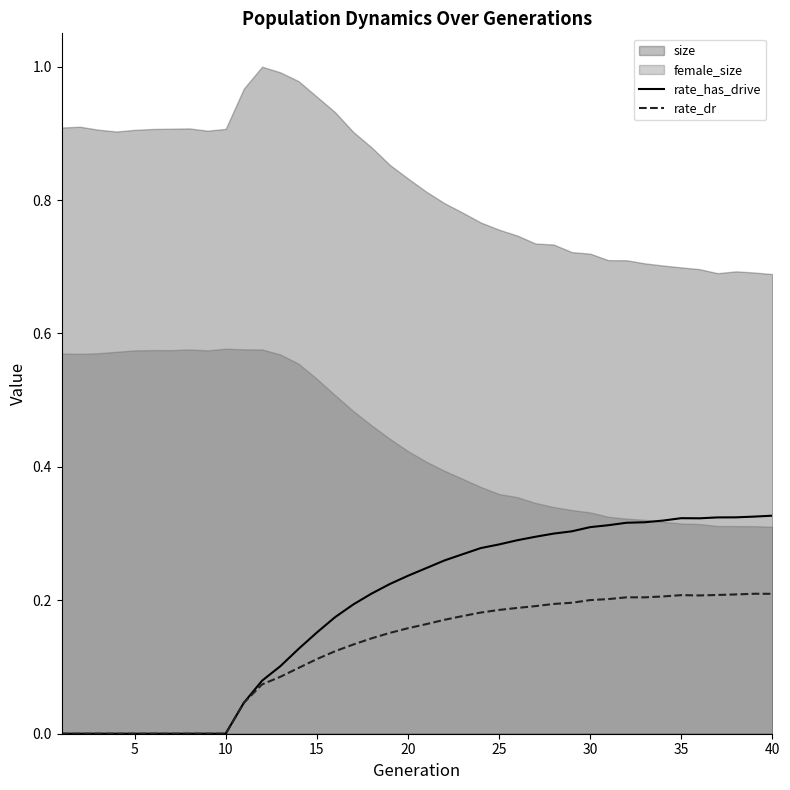

What is the difference between the second highest and minimum values in the rate_dr series?

0.2